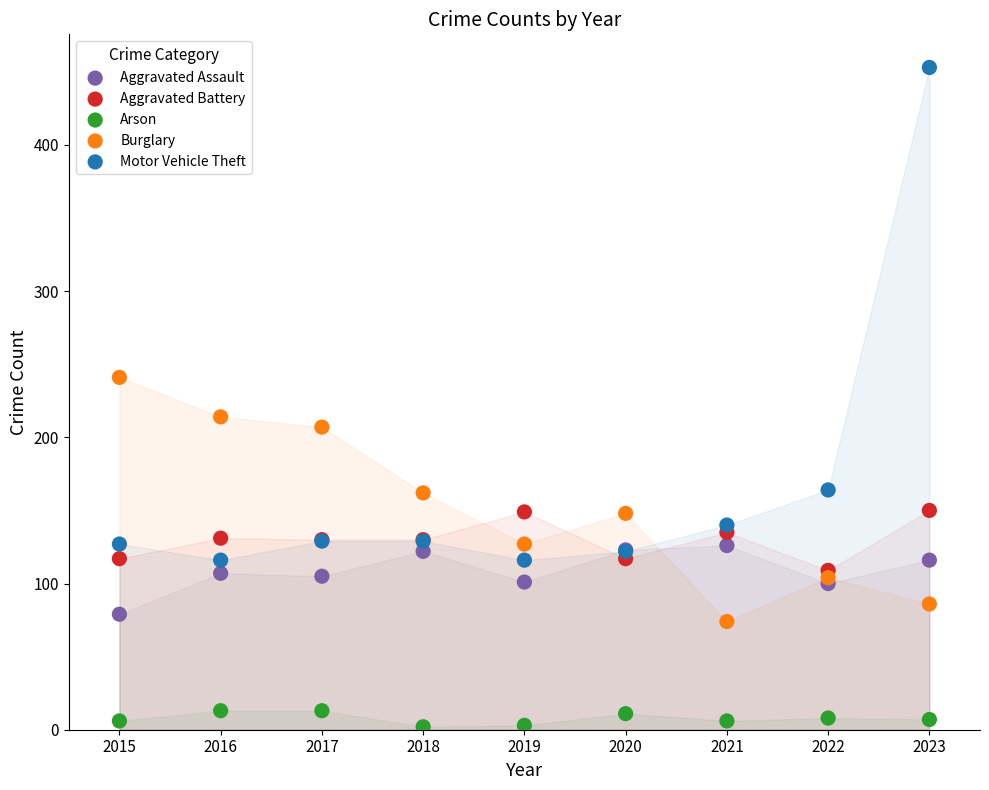

What is the X range (max minus min) for the scatter plot?

8